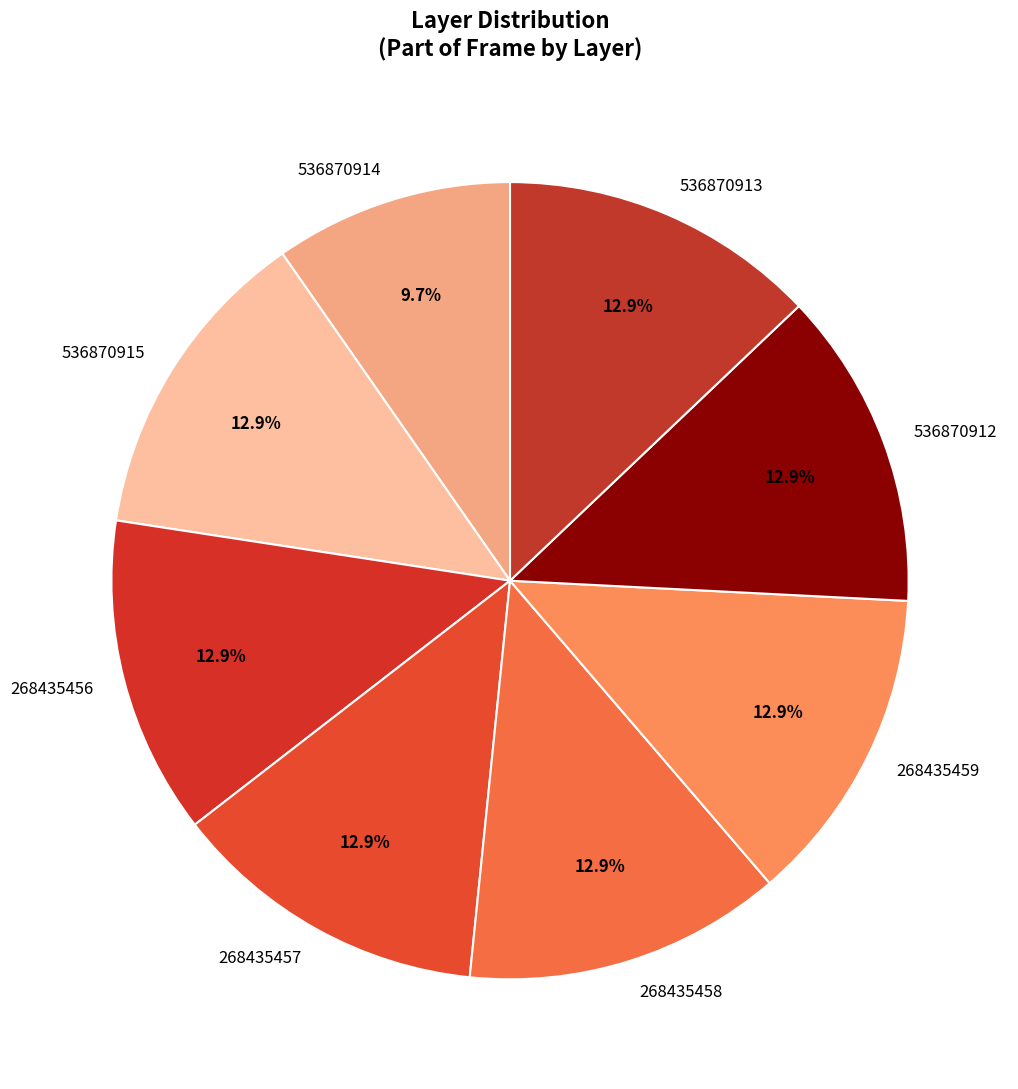

To the nearest percent, what portion does 268435457 represent?

13%